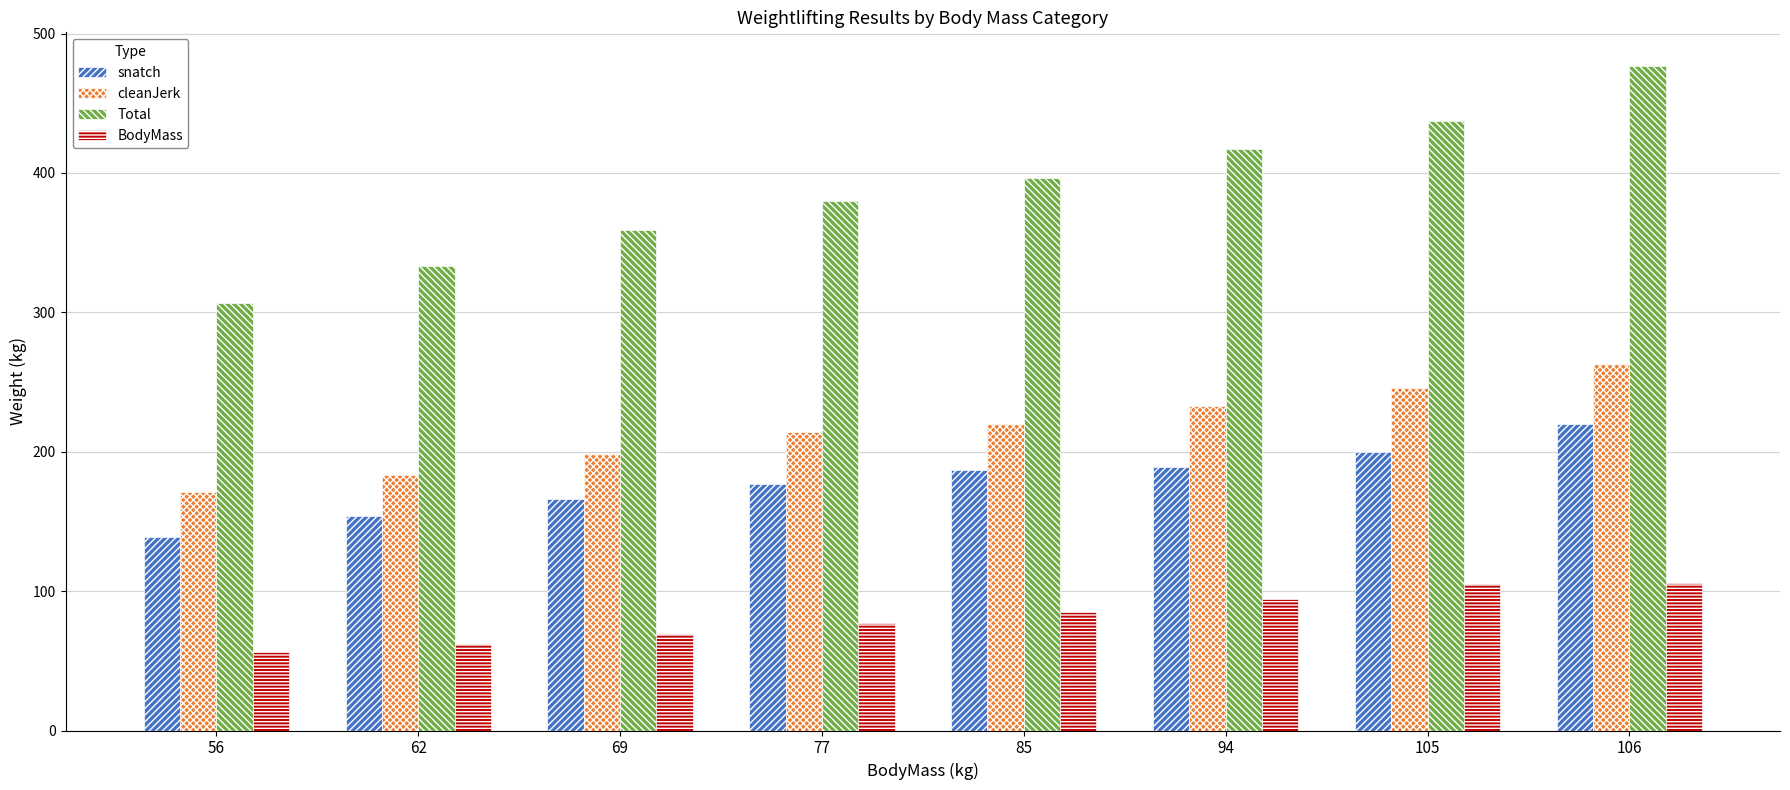

What is the value of the cleanJerk bar at the 6th from the left?

233